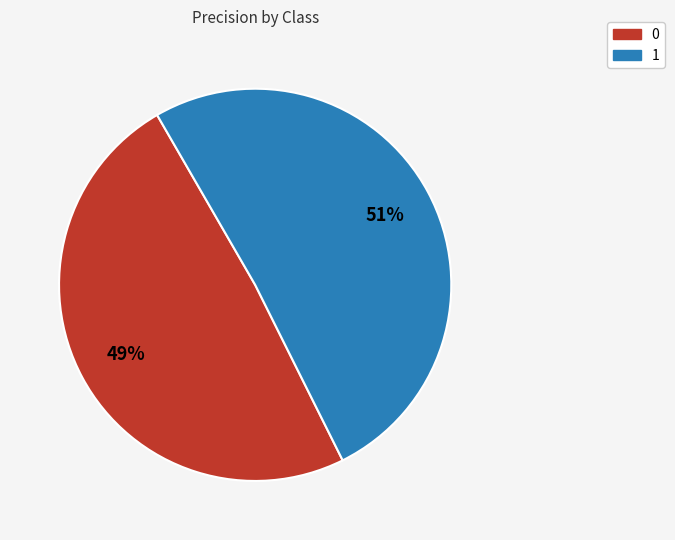

The 1 slice represents 51% of the pie. True or false?

True